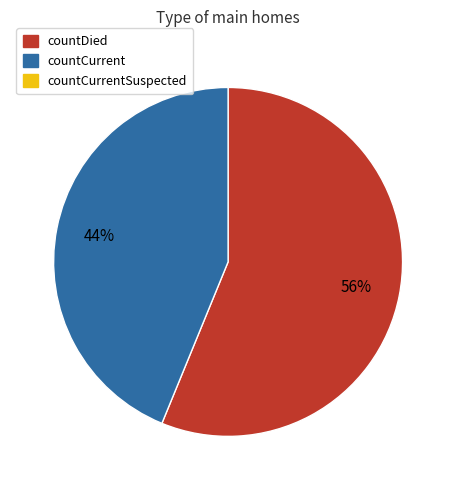

Is there a majority slice in this chart?

Yes